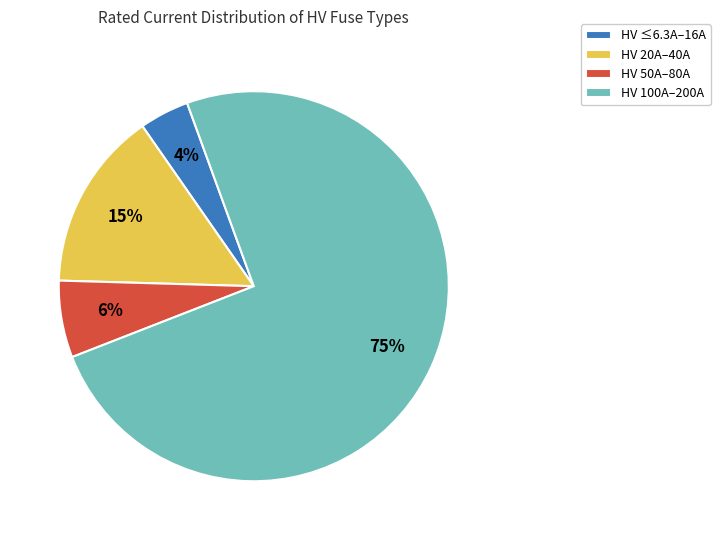

How many segments does this pie chart have?

4